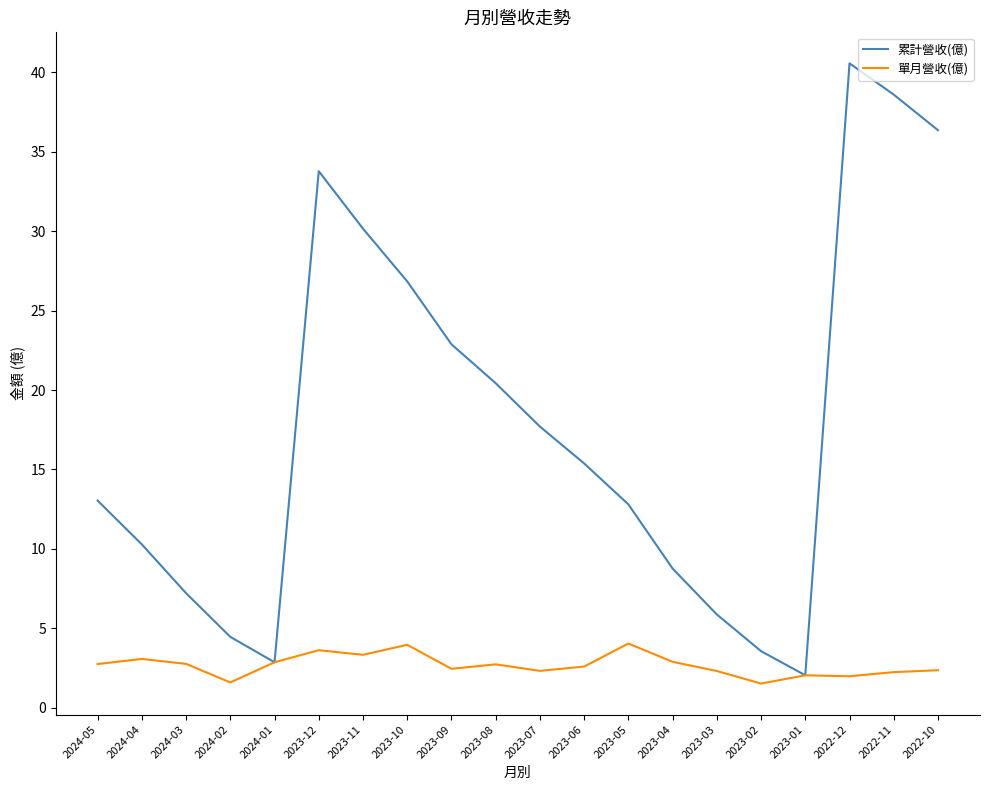

Is it true that 單月營收(億) equals 3.6 at 2023-12?

True